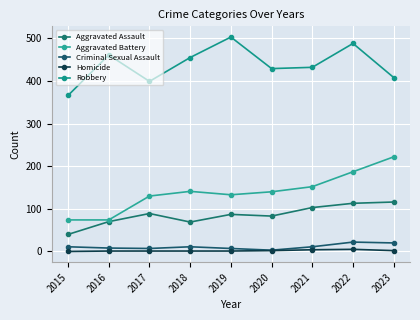

How many data points in Aggravated Battery are less than 140?

4